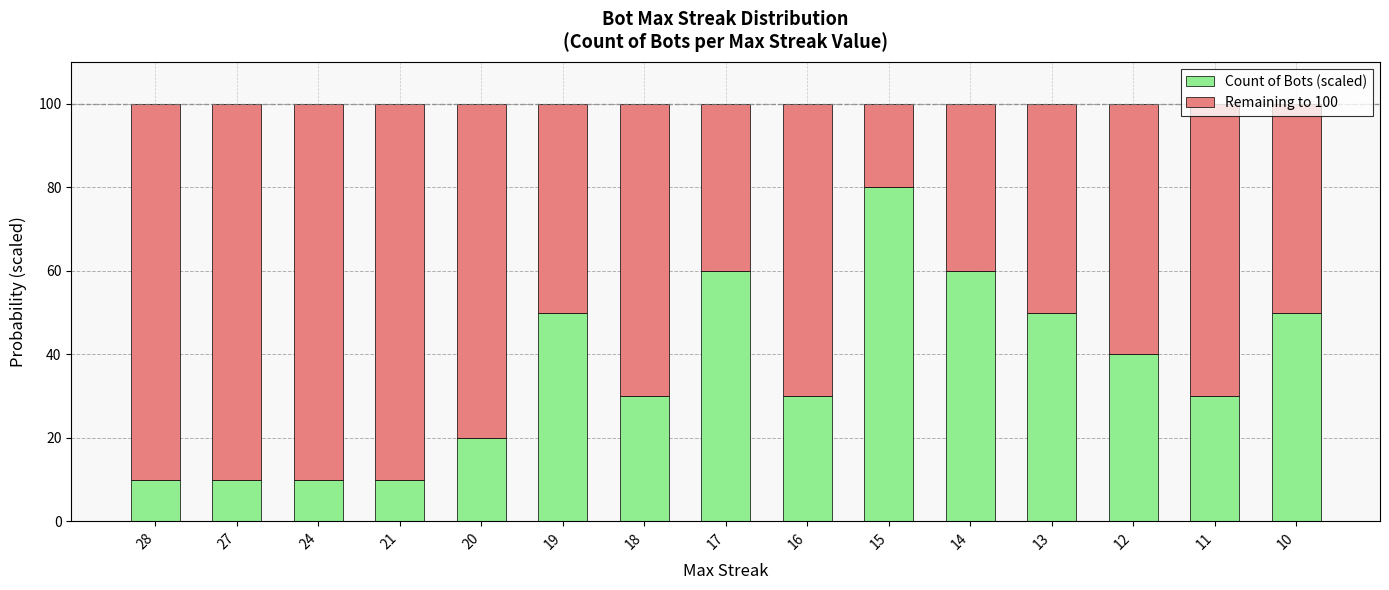

True or false: Count of Bots (scaled) has a value of 14 at 28.

False